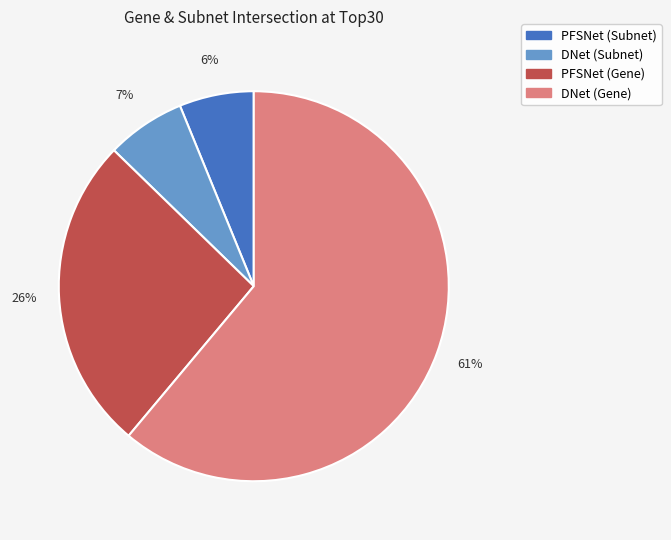

Between PFSNet (Gene) and PFSNet (Subnet), which is larger?

PFSNet (Gene)